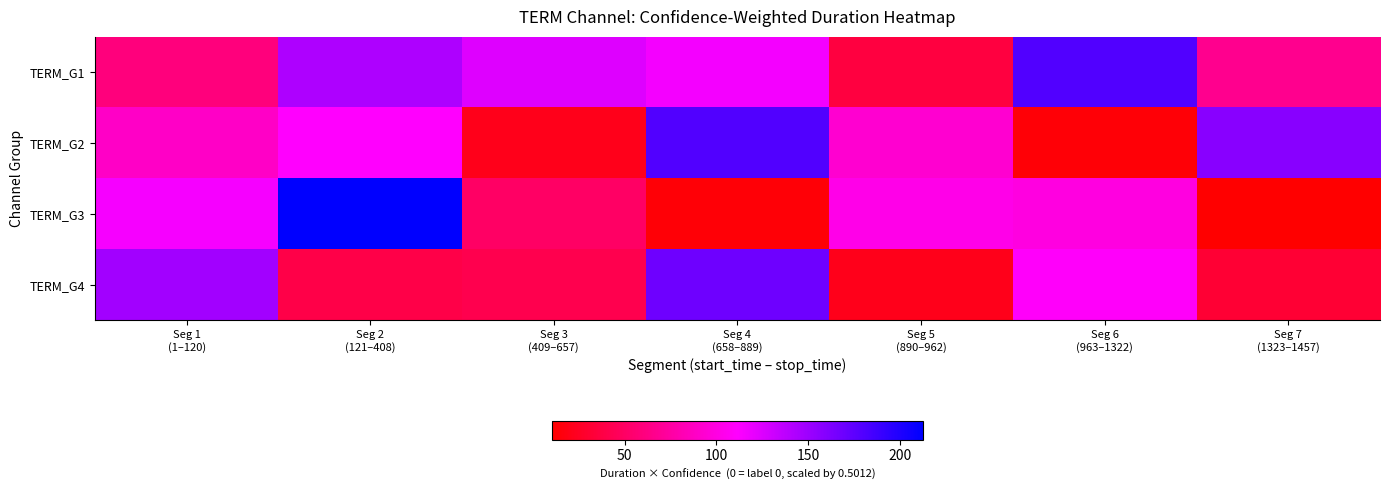

Rank the series at Seg 2 (121–408) from highest to lowest value.

TERM_G3, TERM_G1, TERM_G2, TERM_G4